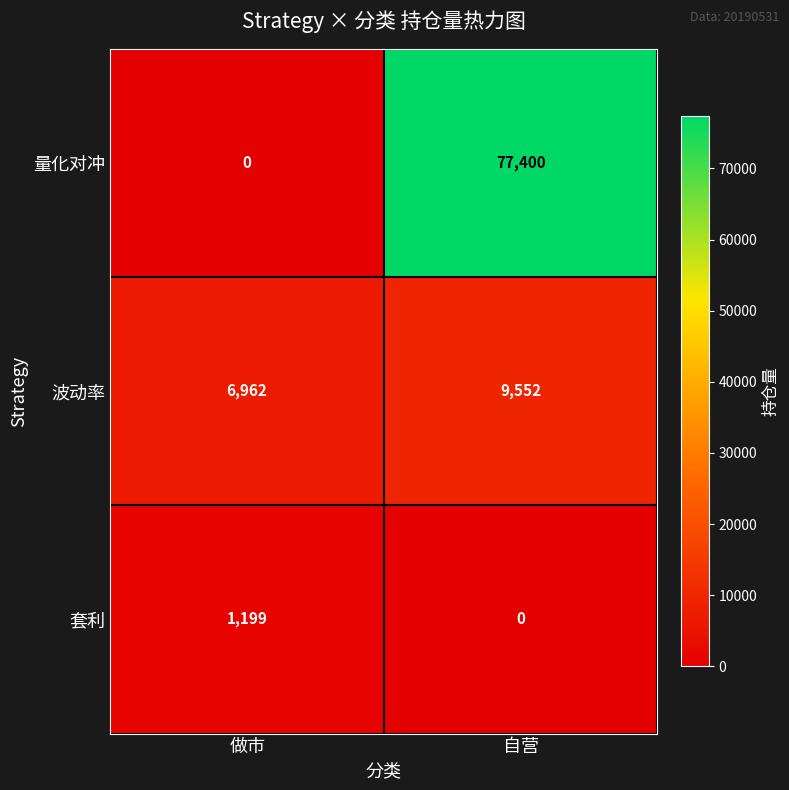

Reading left to right, what are all the values shown in this chart?

量化对冲: 做市=0	自营=77400
波动率: 做市=6962	自营=9552
套利: 做市=1199	自营=0